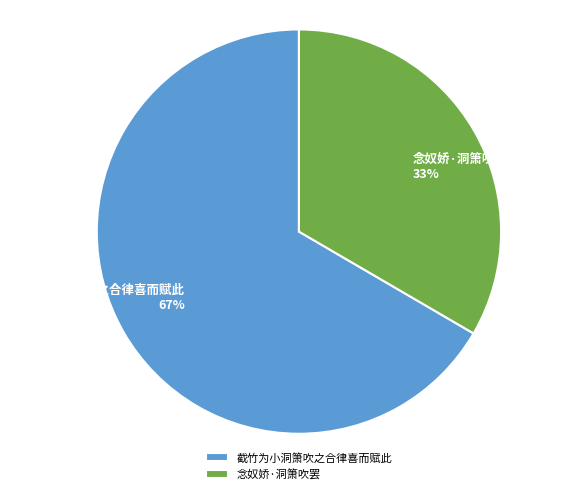

Count the number of slices in the pie.

2